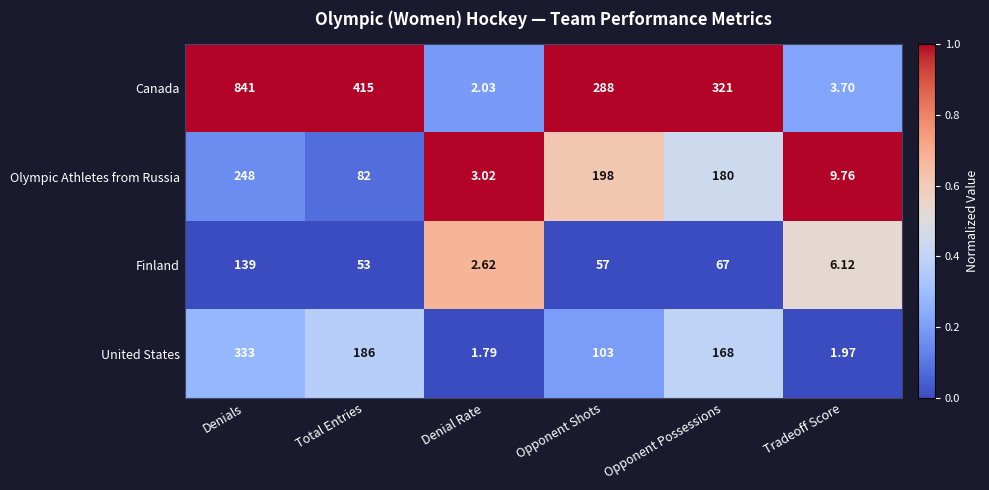

Is the value of Finland at Denials greater than the value of Canada at Opponent Possessions?

No